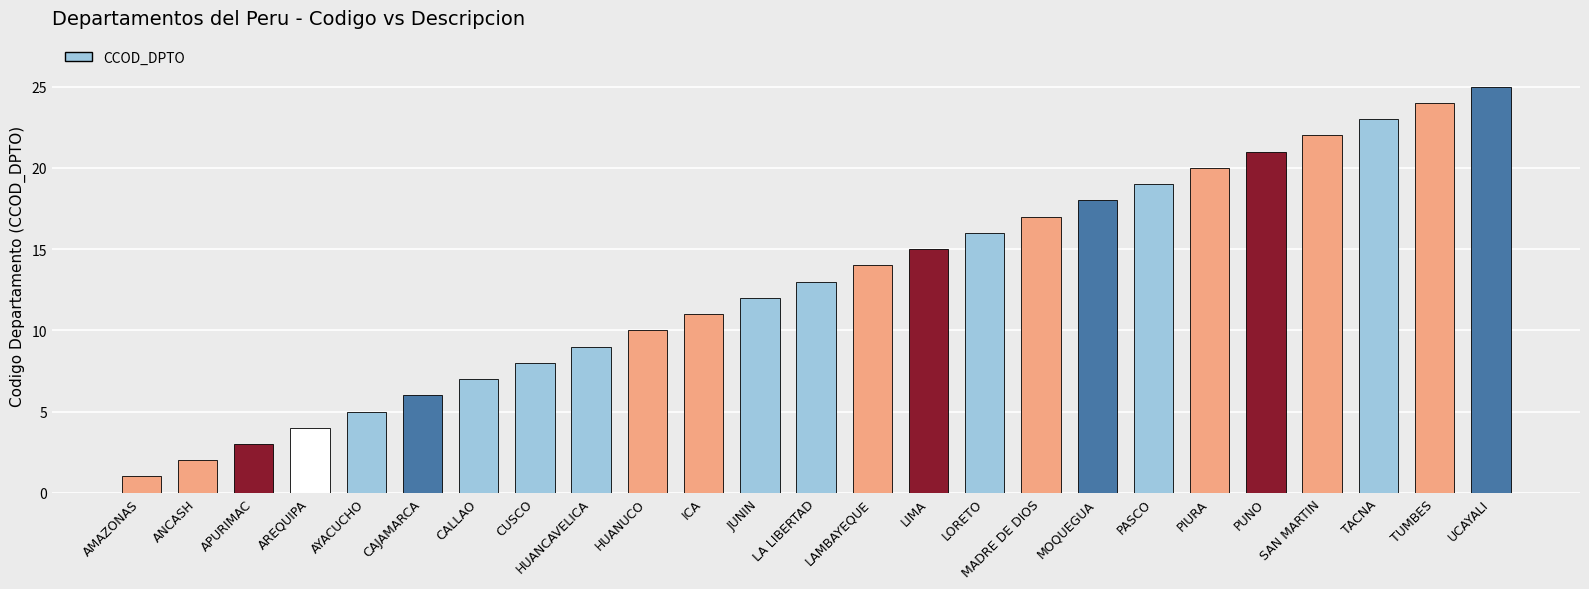

Which has a higher value, AMAZONAS or CUSCO?

CUSCO